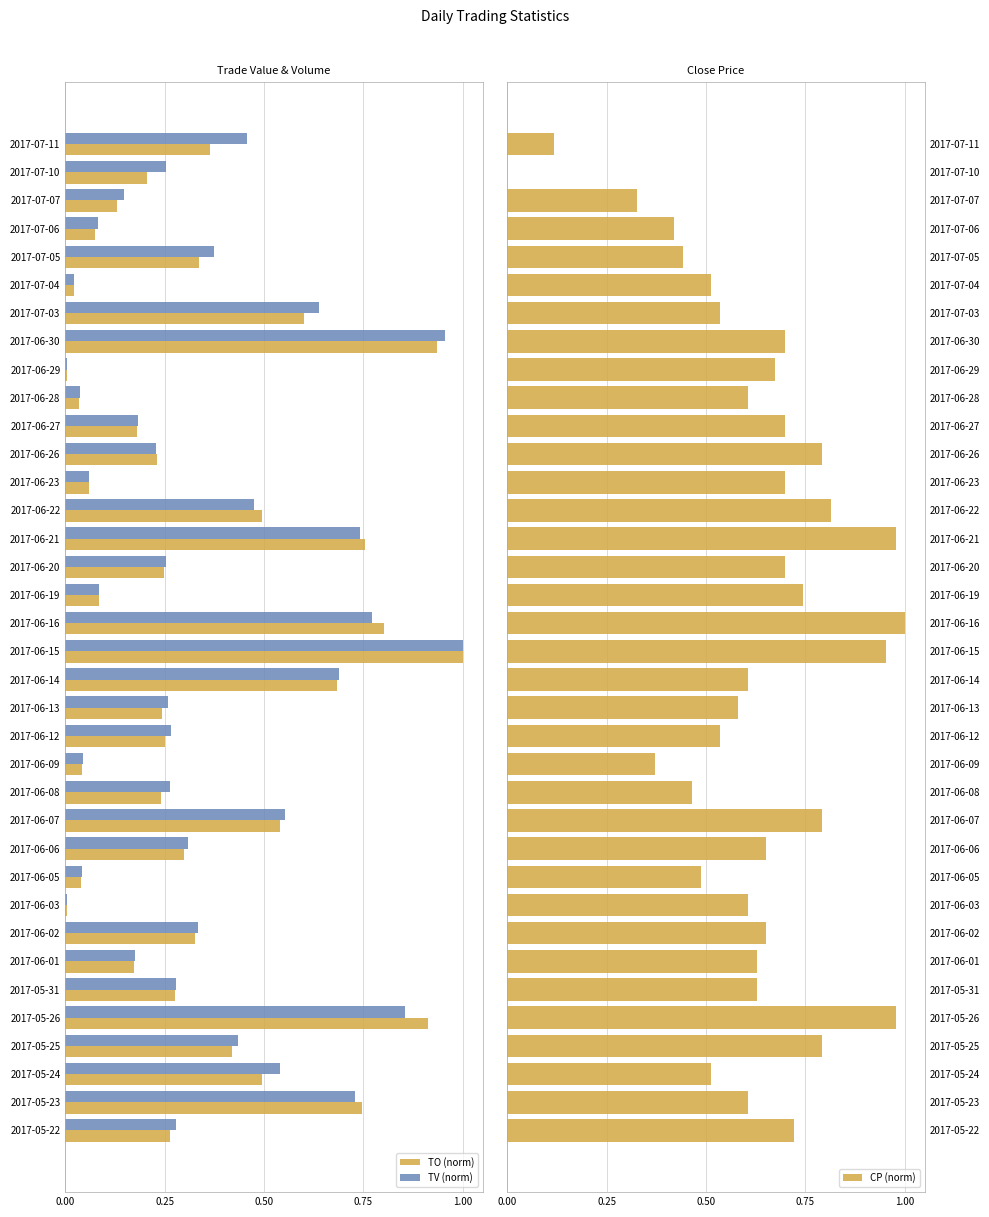

The TO (norm) series shows 0.1 at 2017-06-08. True or false?

False